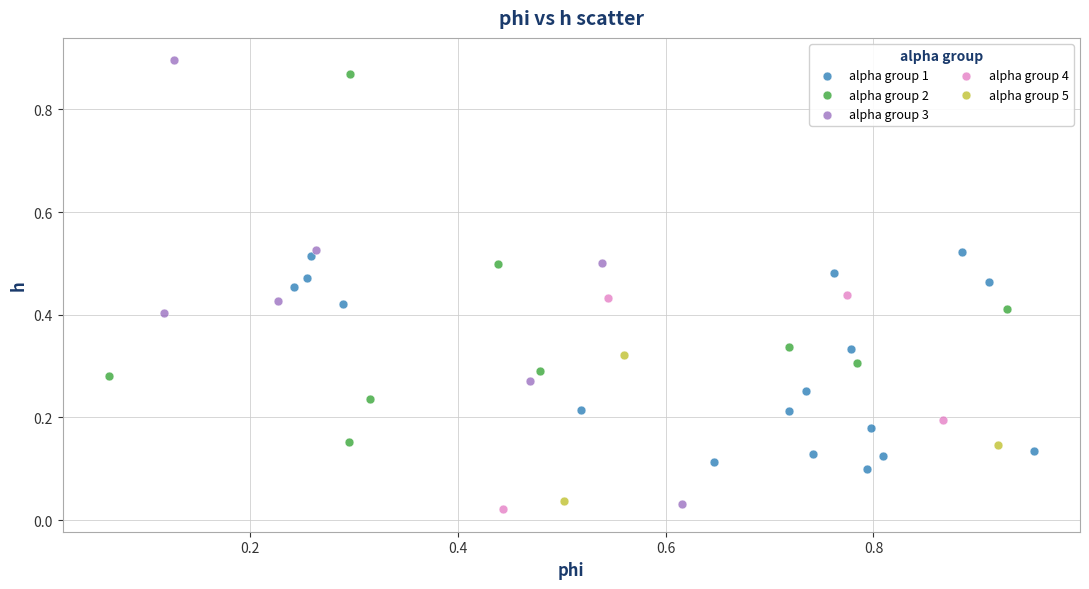

Which series reaches the minimum Y coordinate?

alpha group 4